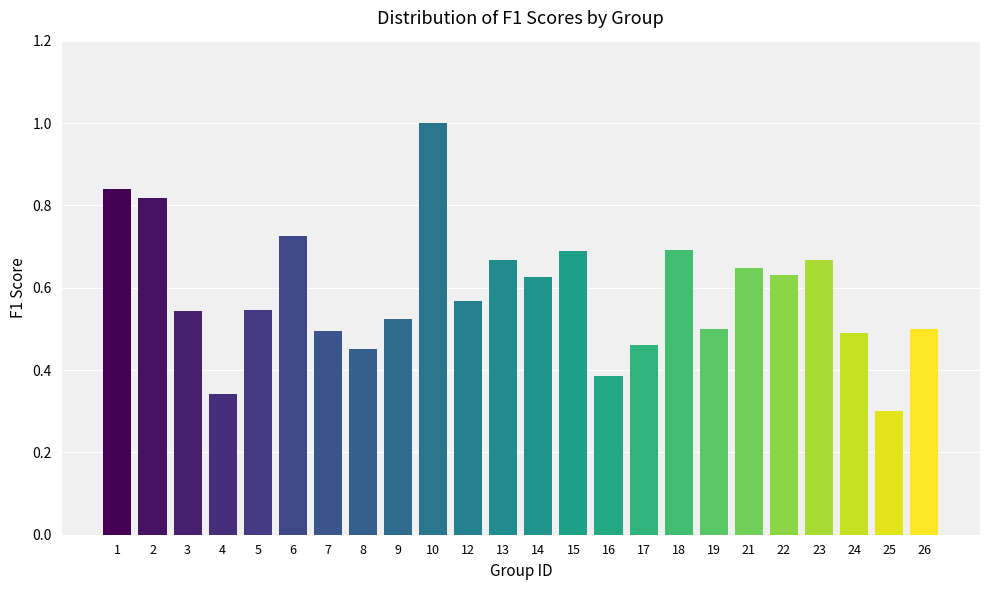

Where is the data nearest to the value 0?

25